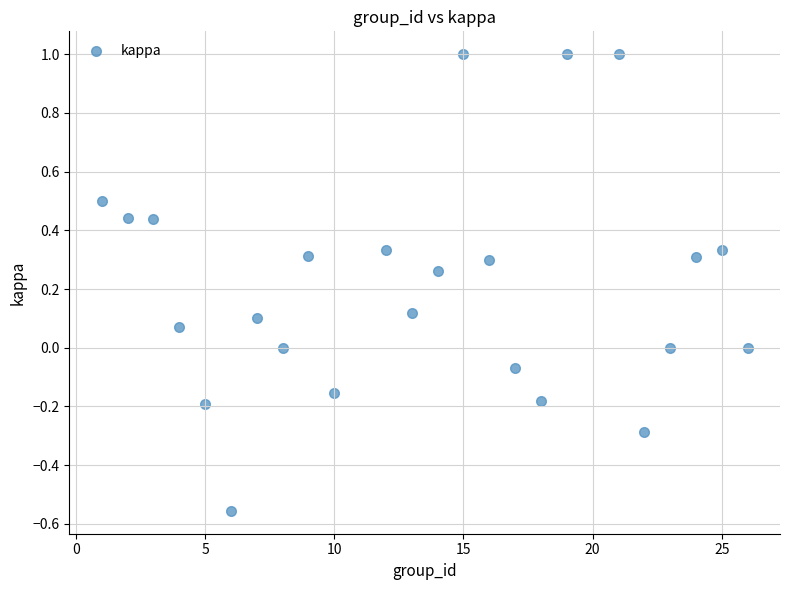

What is the range of Y values (max minus min)?

1.6